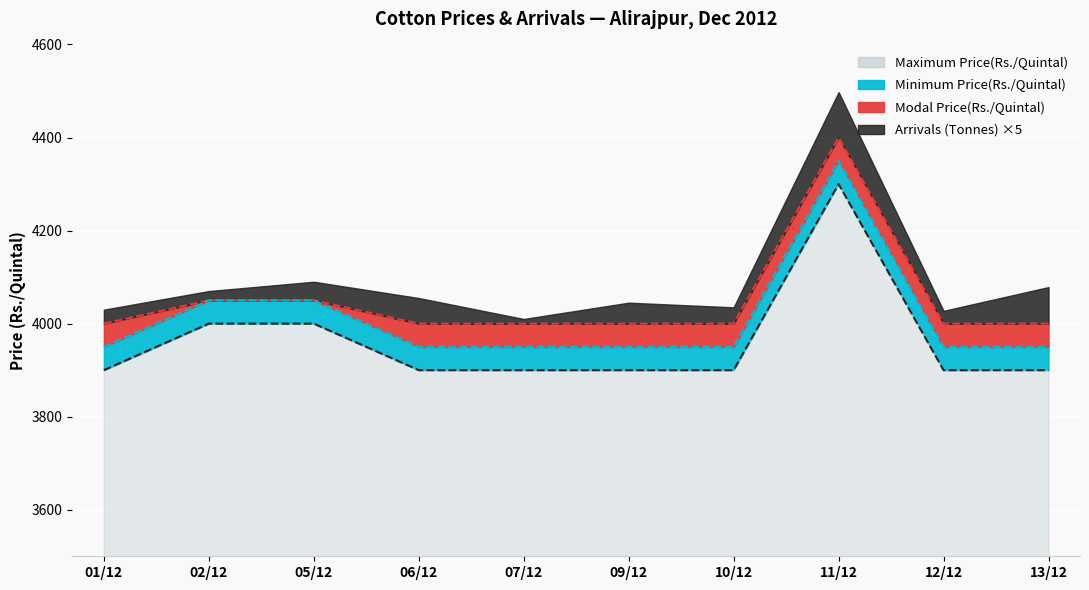

What position from the right is 11/12?

3